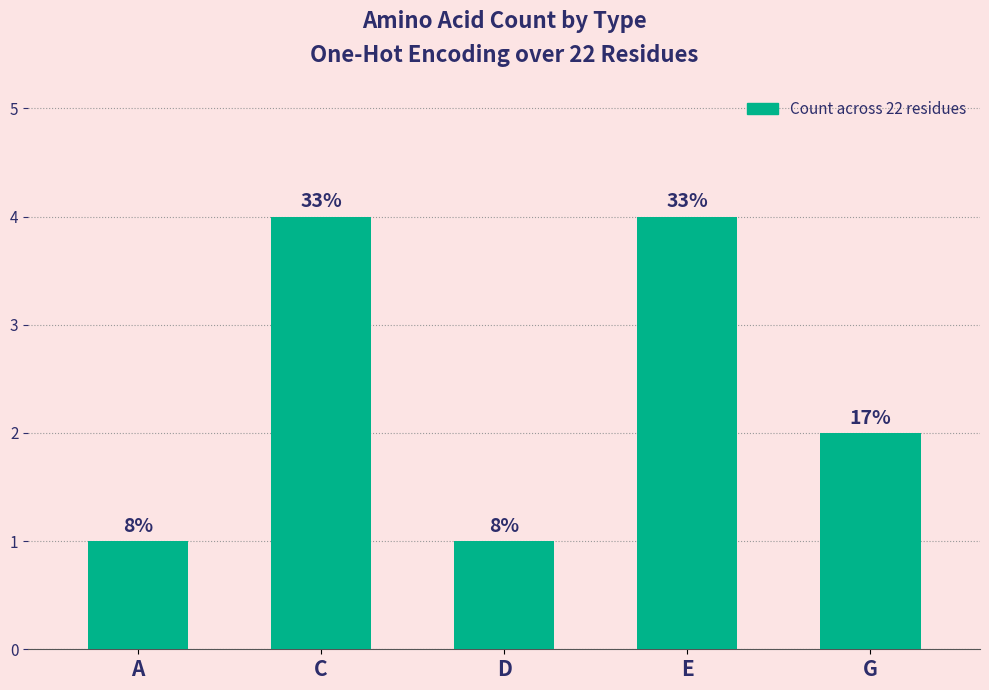

Reading left to right, extract all data points from this chart.

A=1	C=4	D=1	E=4	G=2